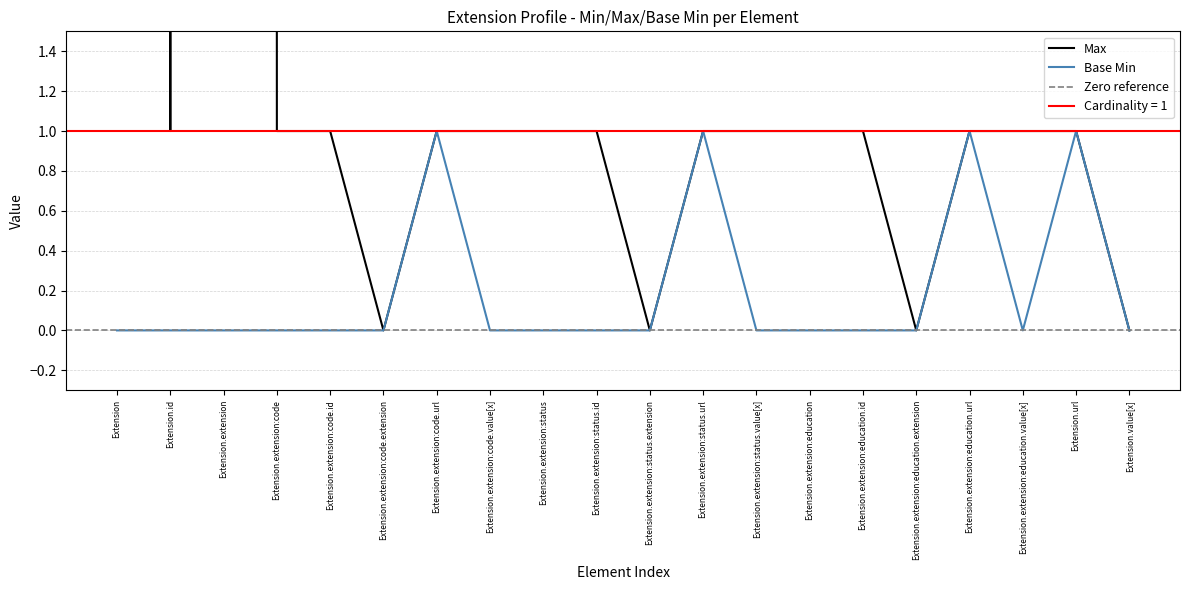

How many positive values does the Base Min series have?

4